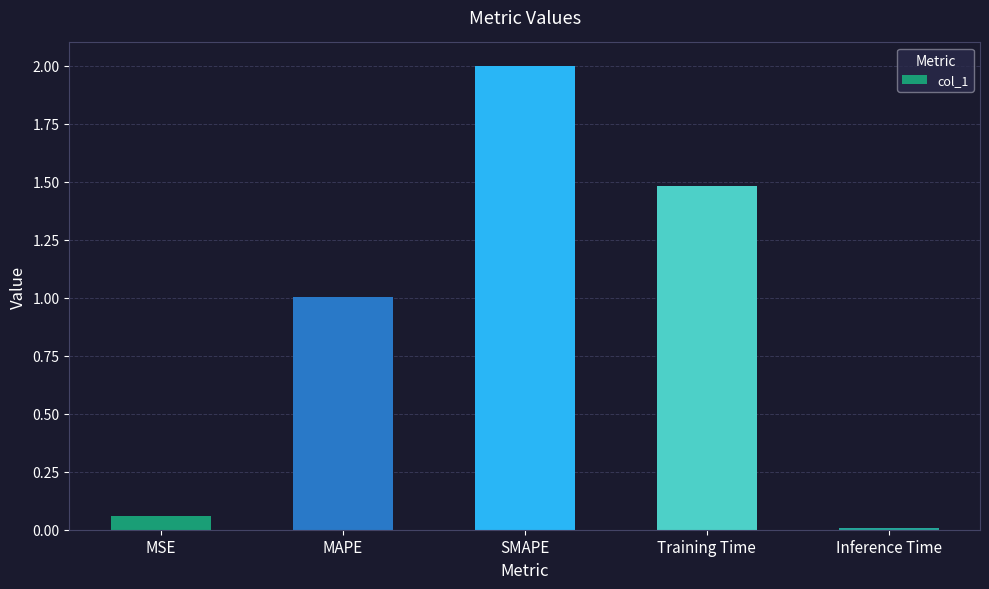

What is the sum of the values at Training Time and SMAPE?

3.5